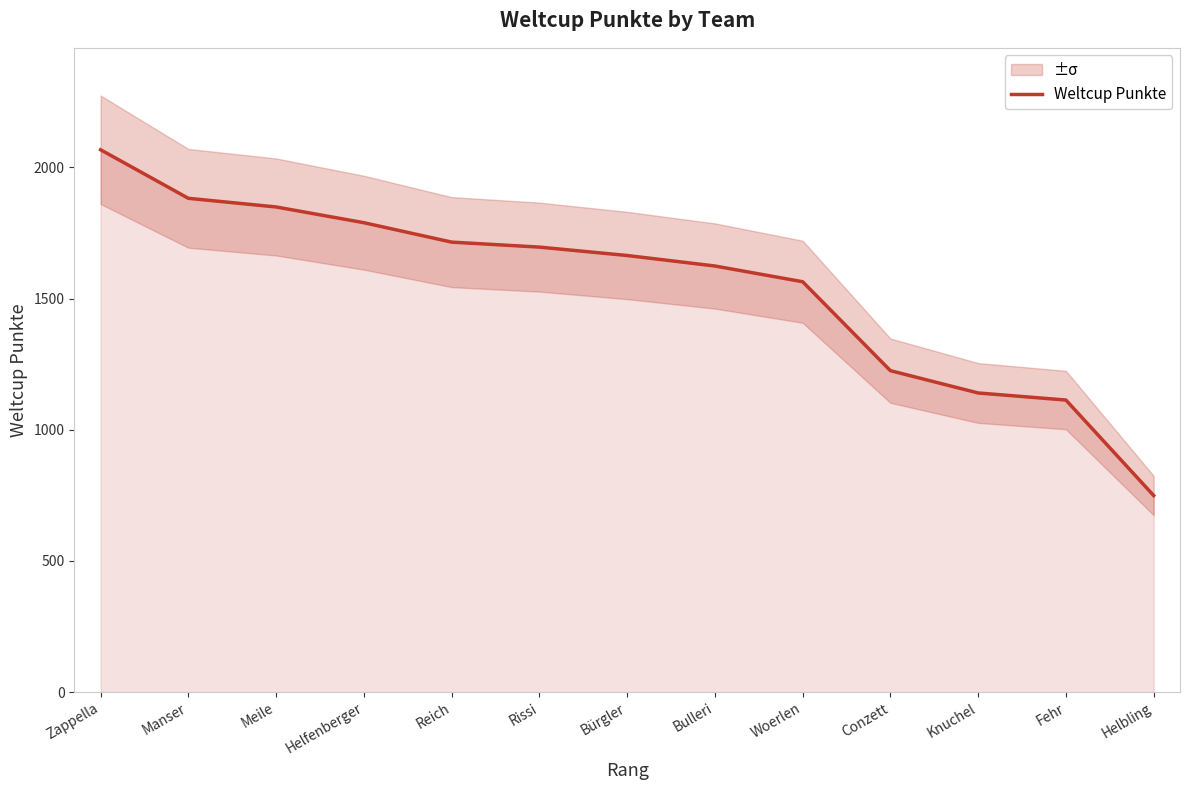

Reading right to left, list all the values displayed in this chart.

Helbling=749	Fehr=1113	Knuchel=1140	Conzett=1225	Woerlen=1564	Bulleri=1624	Bürgler=1664	Rissi=1696	Reich=1715	Helfenberger=1789	Meile=1849	Manser=1882	Zappella=2067